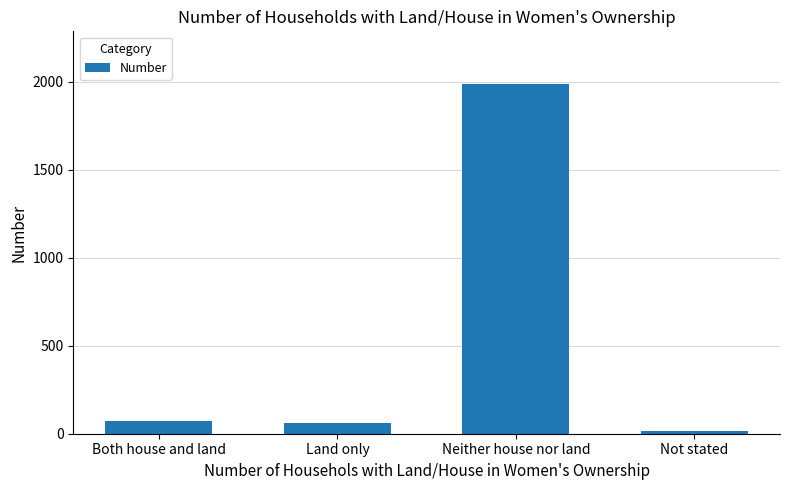

What is the label of the 4th bar from the right?

Both house and land